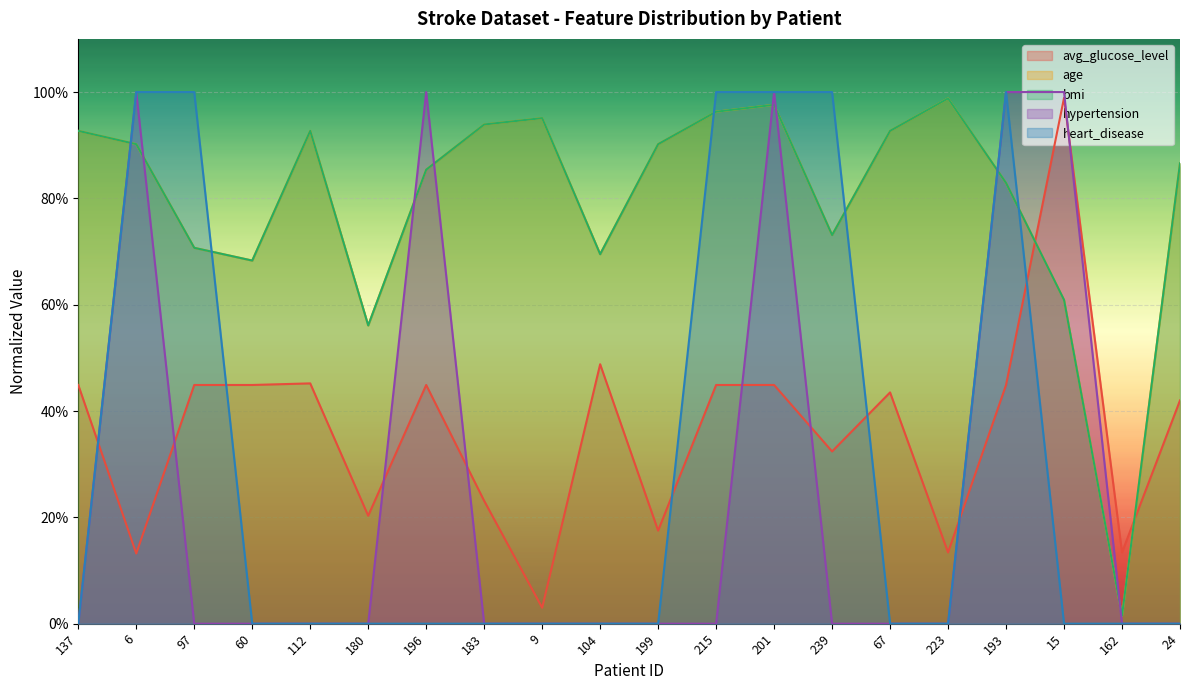

Does the chart display data point markers on the line(s)?

No